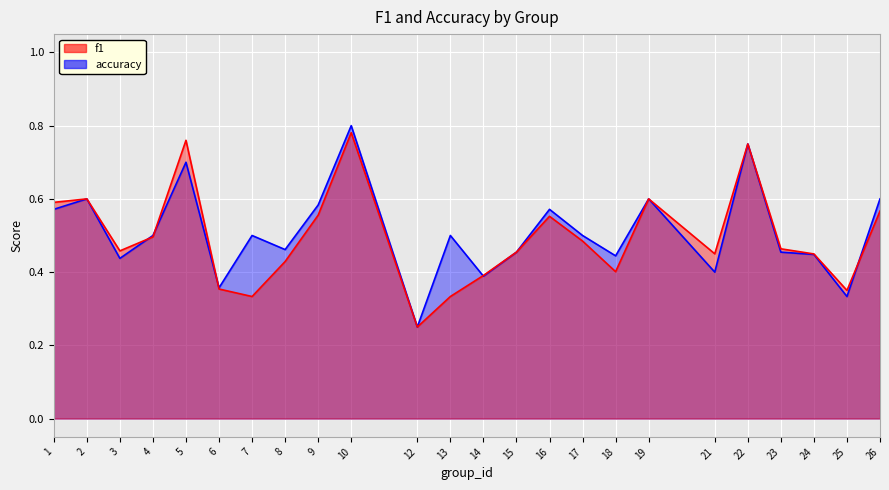

The value of f1 at 5 is 0.8. True or false?

True